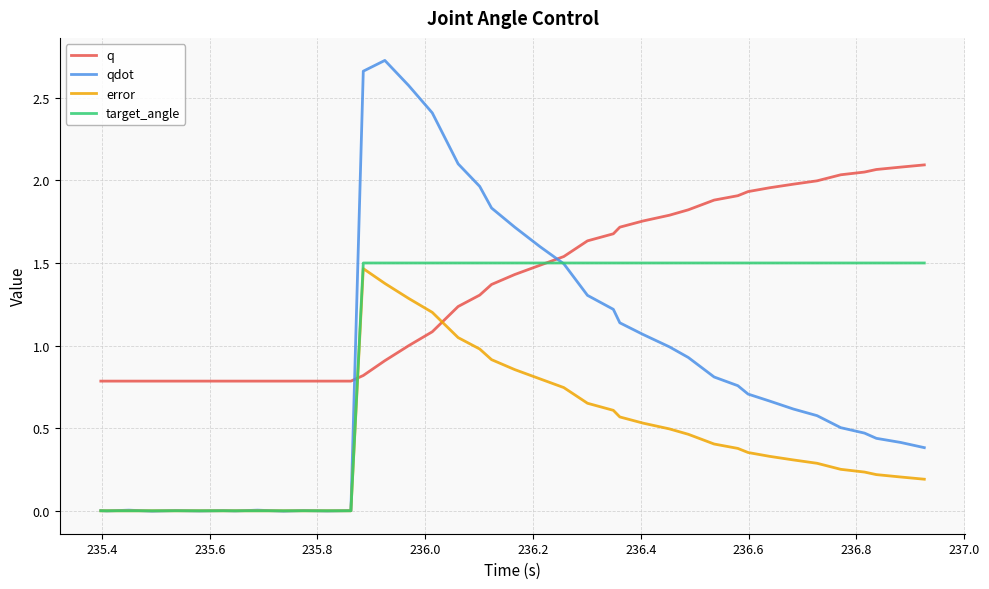

Which series has the widest spread of values?

qdot